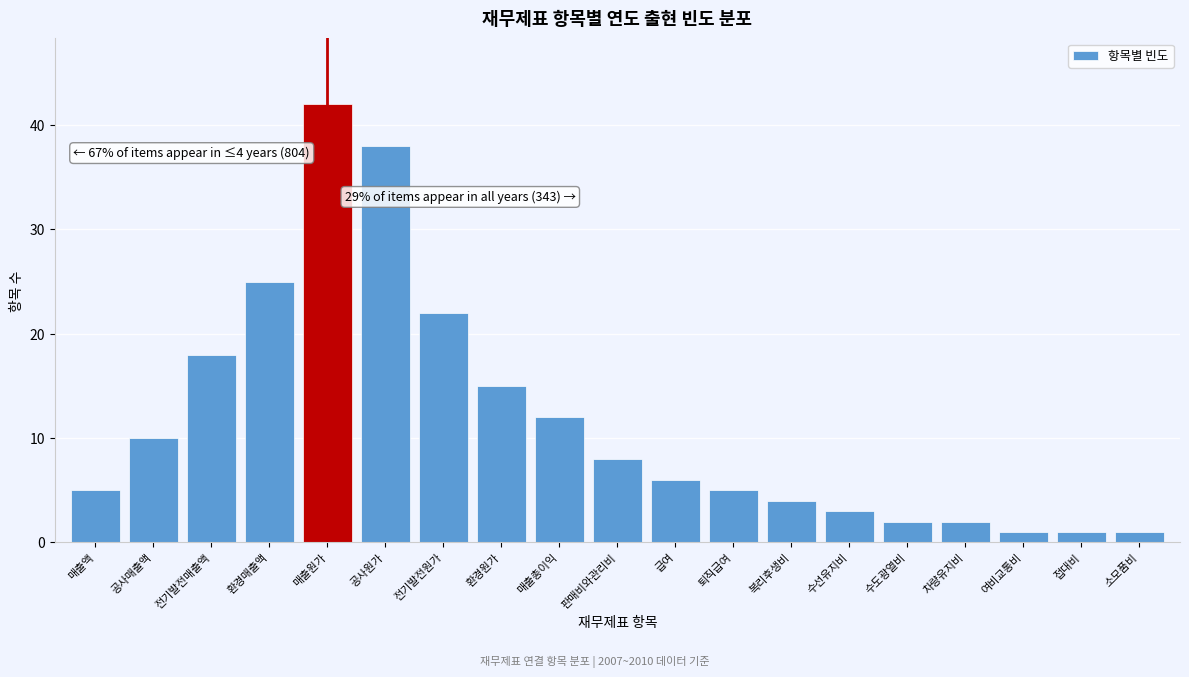

Reading left to right, transcribe all the data shown in this chart.

매출액=5	공사매출액=10	전기발전매출액=18	환경매출액=25	매출원가=42	공사원가=38	전기발전원가=22	환경원가=15	매출총이익=12	판매비와관리비=8	급여=6	퇴직급여=5	복리후생비=4	수선유지비=3	수도광열비=2	차량유지비=2	여비교통비=1	접대비=1	소모품비=1